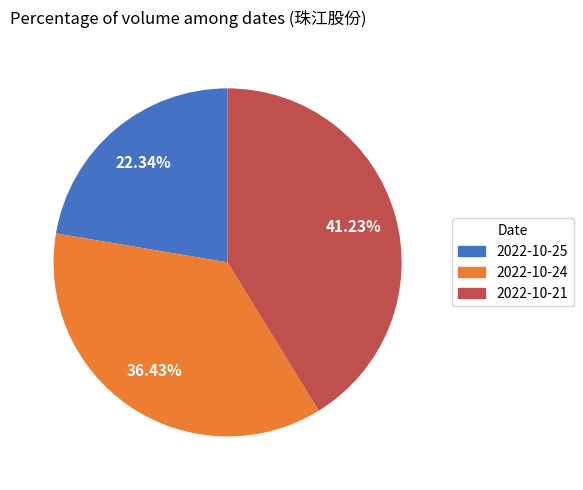

To the nearest percent, what percentage of the pie is 2022-10-24?

36%